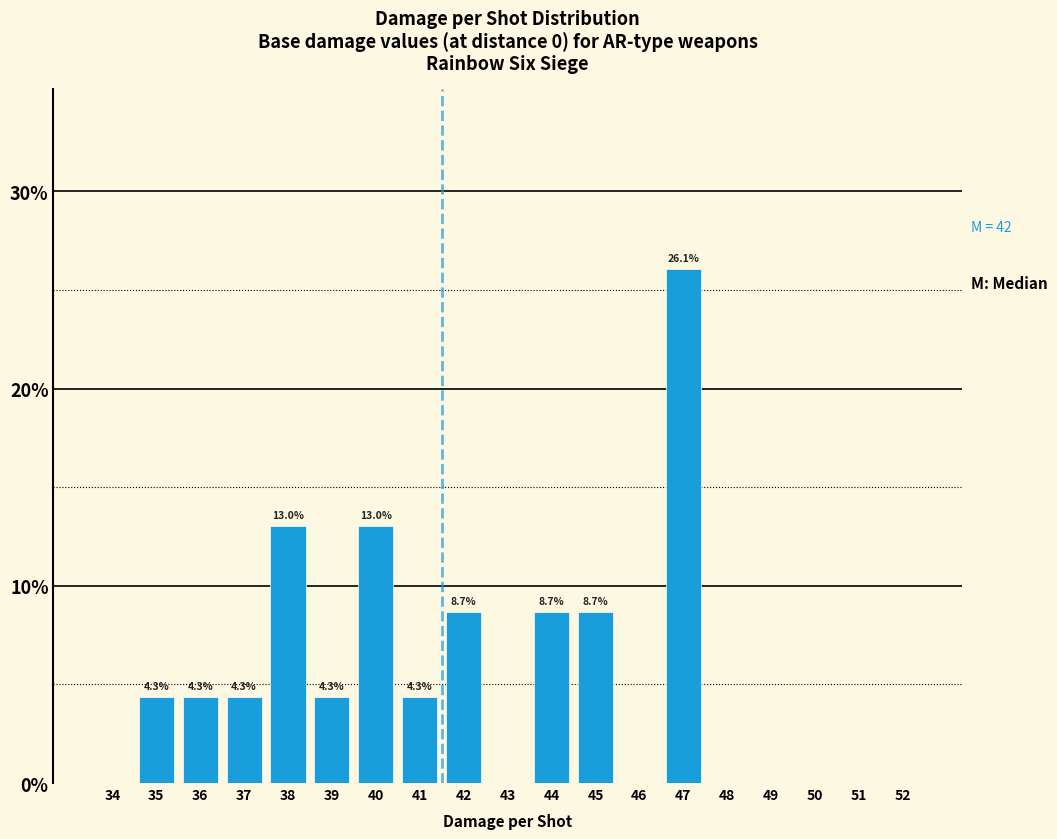

Reading left to right, what are all the values shown in this chart?

34=0.0	35=4.3	36=4.3	37=4.3	38=13.0	39=4.3	40=13.0	41=4.3	42=8.7	43=0.0	44=8.7	45=8.7	46=0.0	47=26.1	48=0.0	49=0.0	50=0.0	51=0.0	52=0.0